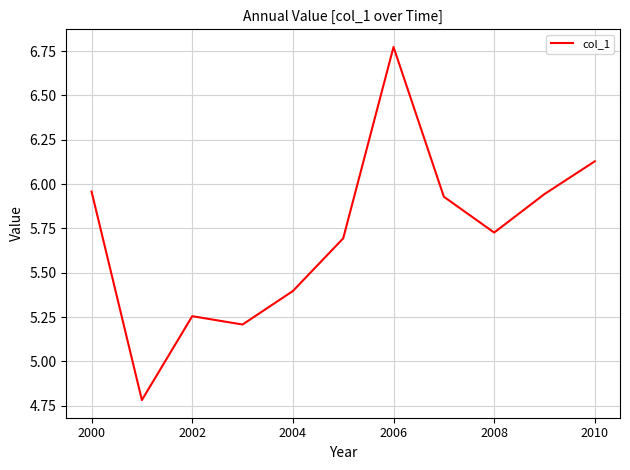

True or false: there are more than 0 points higher than both neighbors.

True